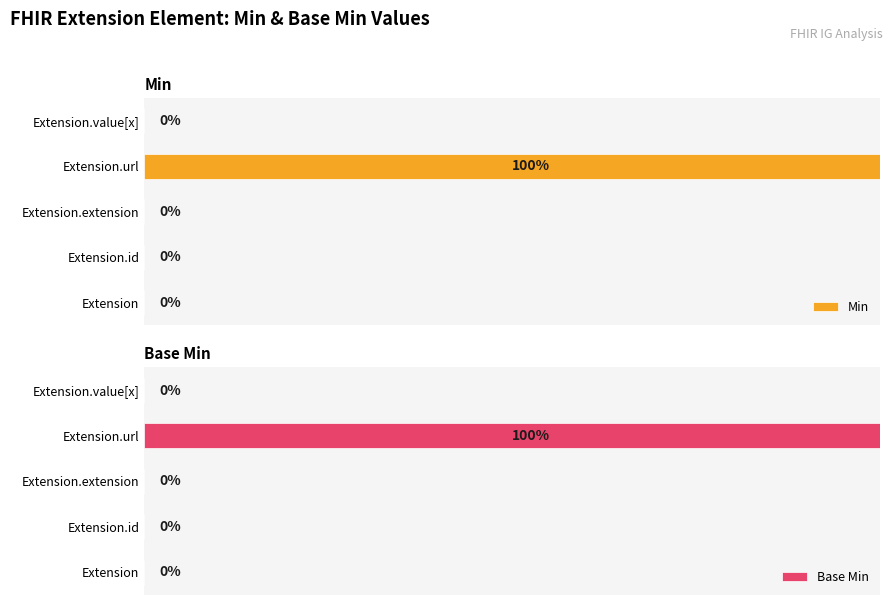

How many values in Min are above zero?

1